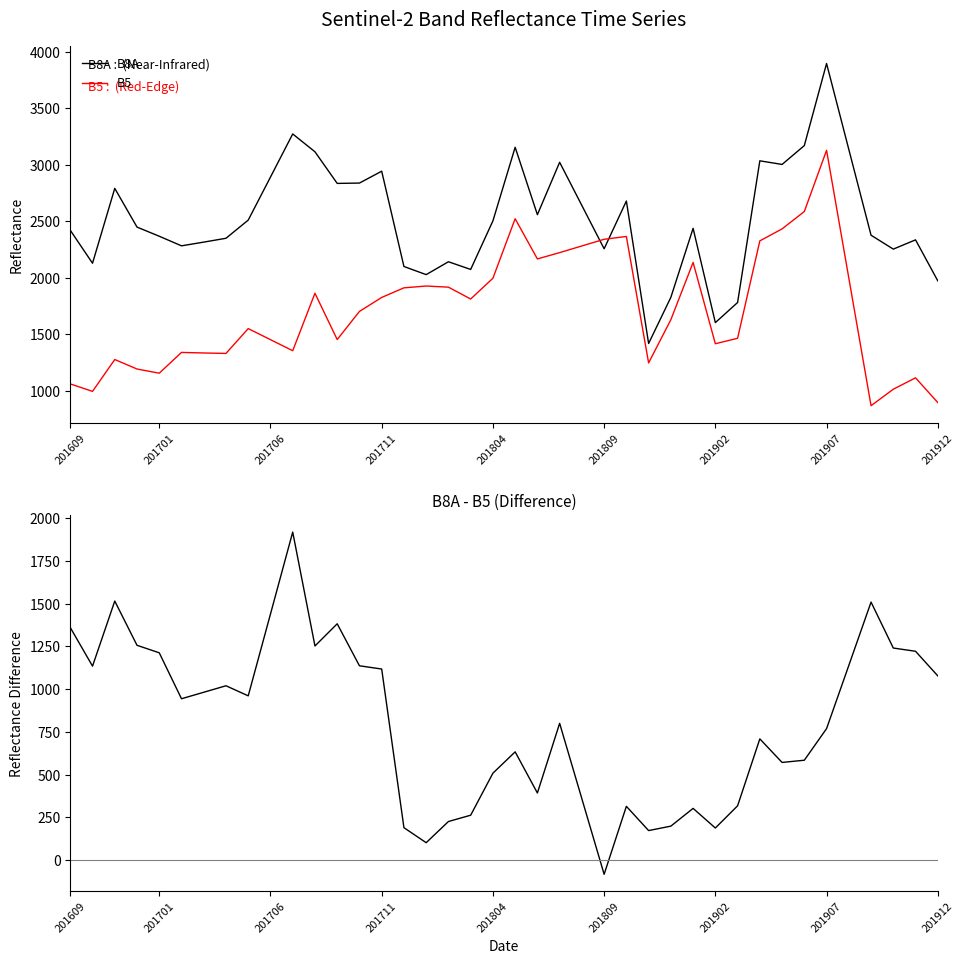

How many lines are shown in the chart?

3